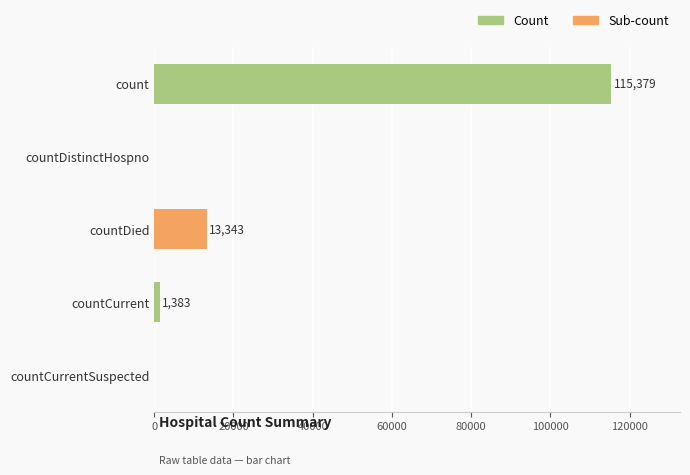

What is the change in value from countDistinctHospno to countDied?

+13343